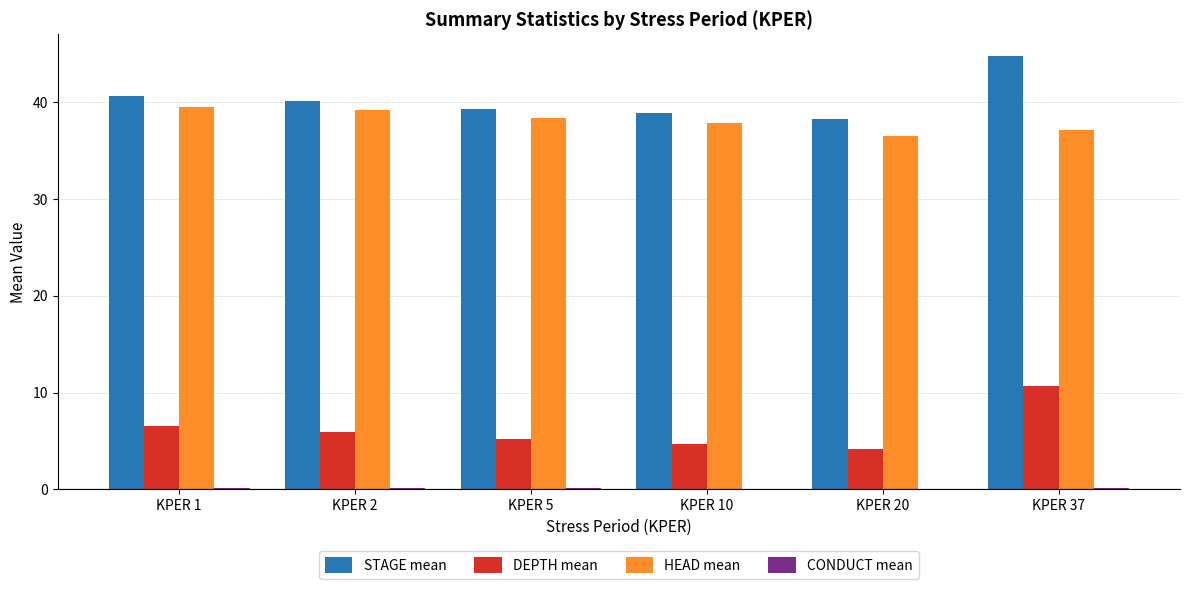

Count the number of categories in the chart.

6